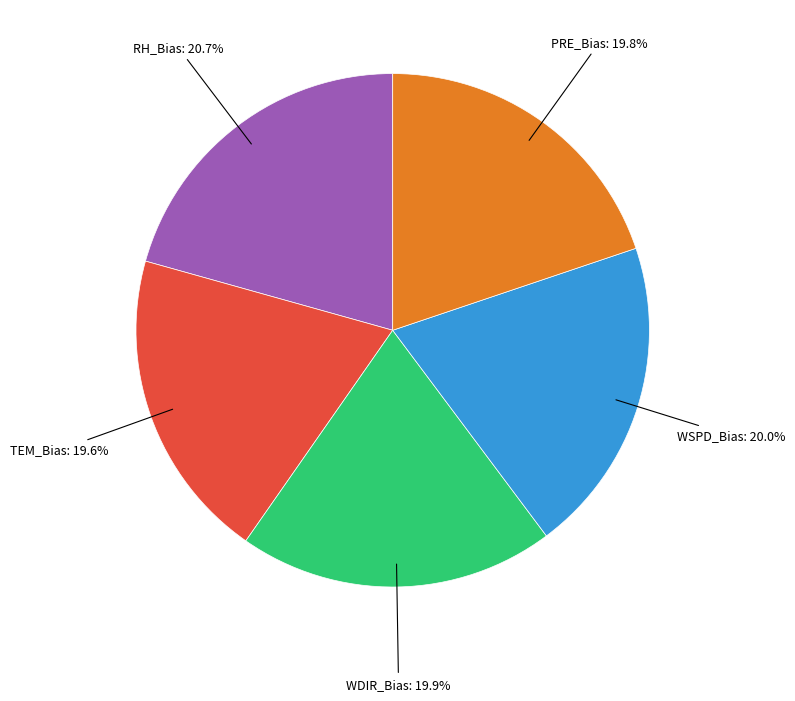

Count the number of slices in the pie.

5